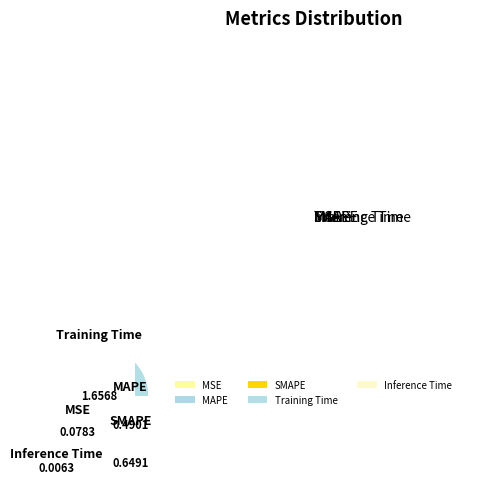

Which category has the biggest portion of the pie?

Training Time